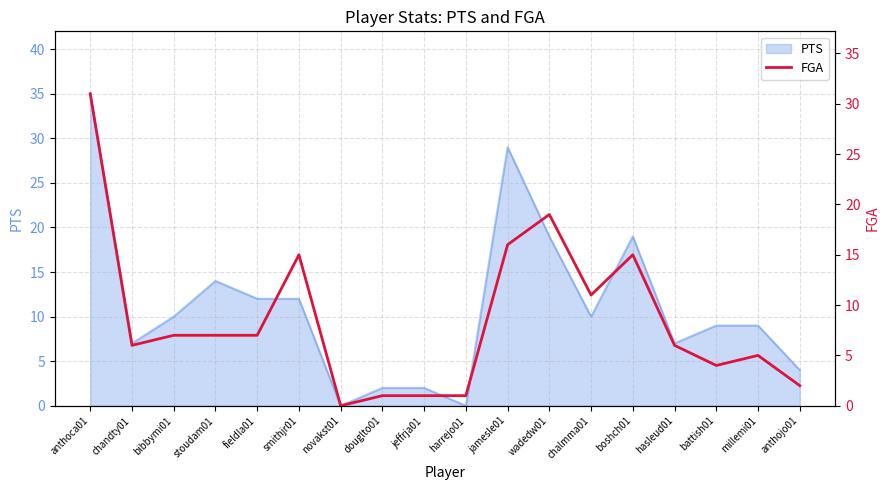

Does the chart display data point markers on the line(s)?

No